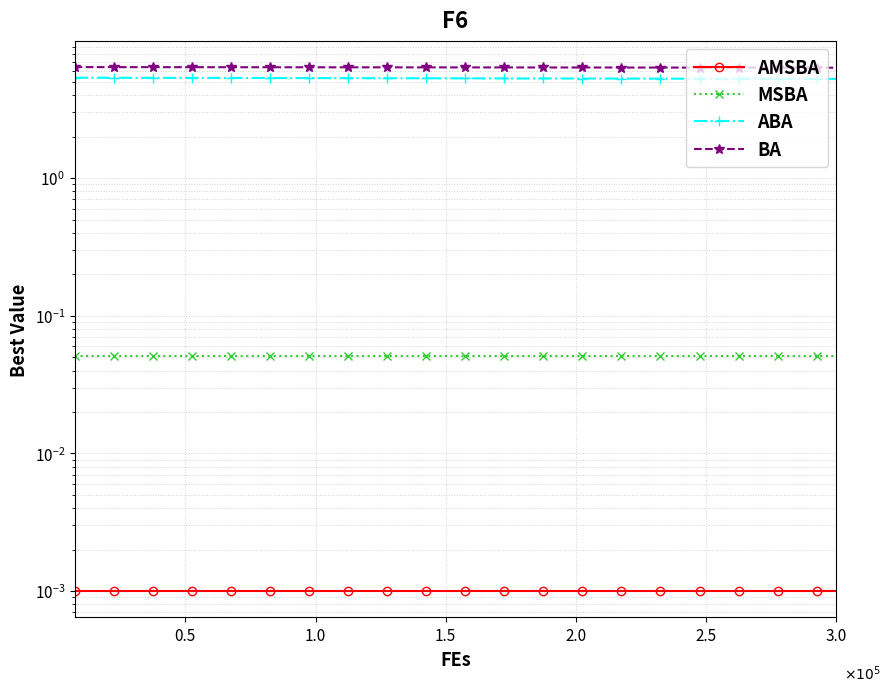

Between 16 and 29, which series saw the biggest shift?

ABA